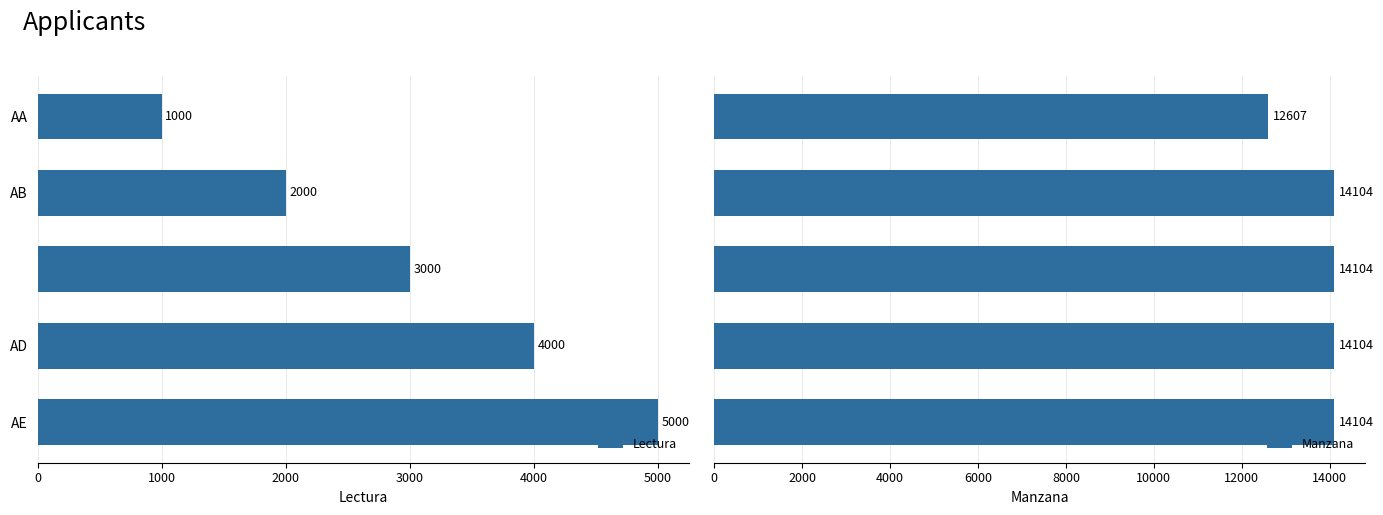

What is the average value of the Lectura series?

3000